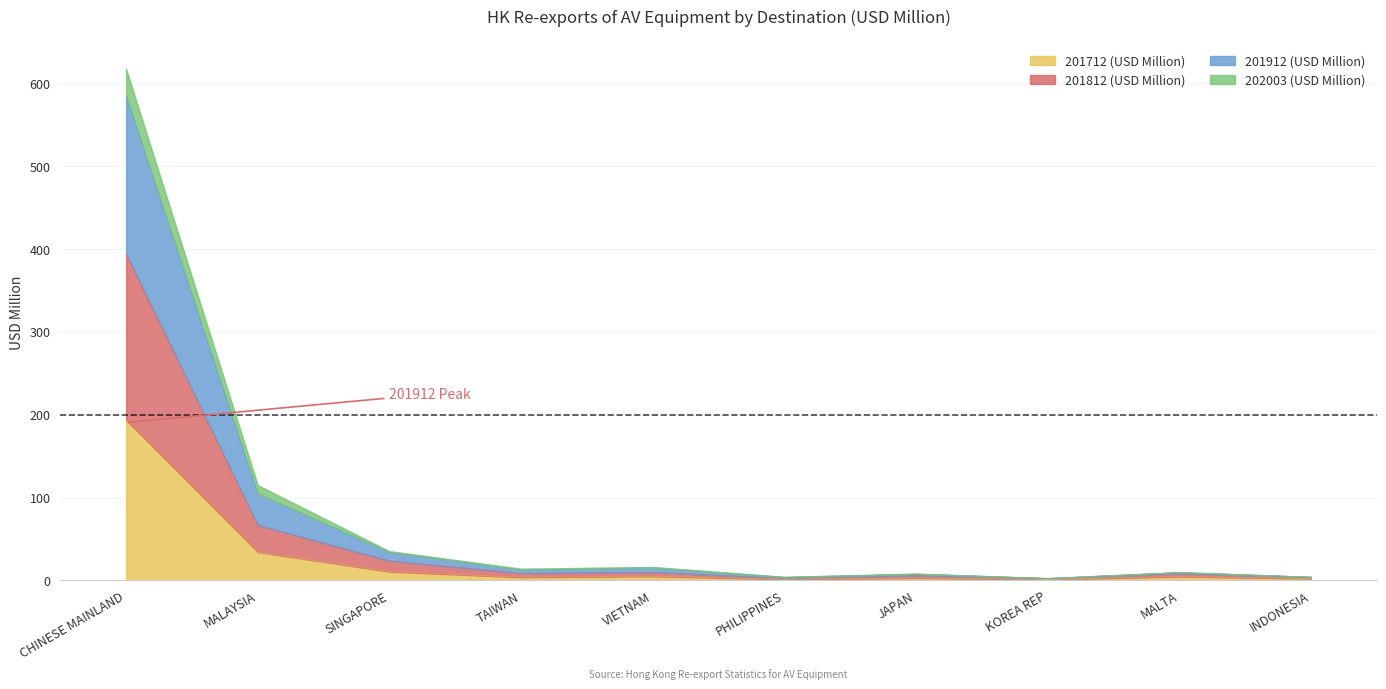

Which category has the highest value in the 201712 (USD Million) series?

CHINESE MAINLAND